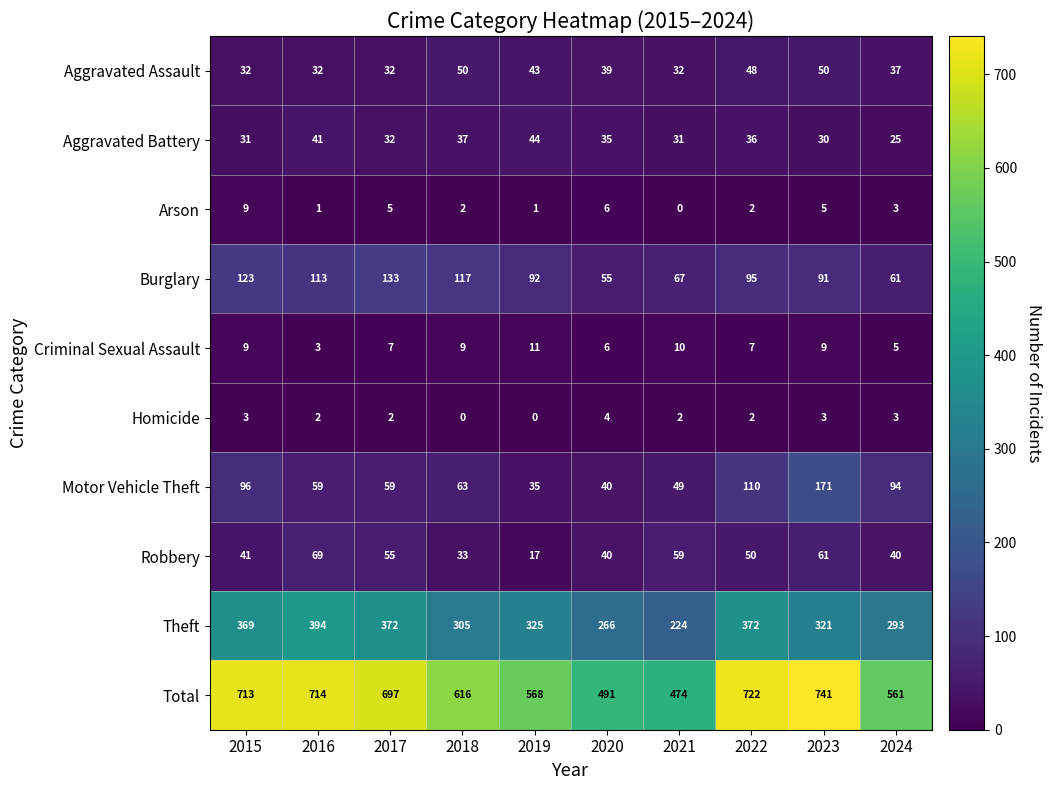

What is the difference between the maximum and minimum values in the Aggravated Battery series?

19